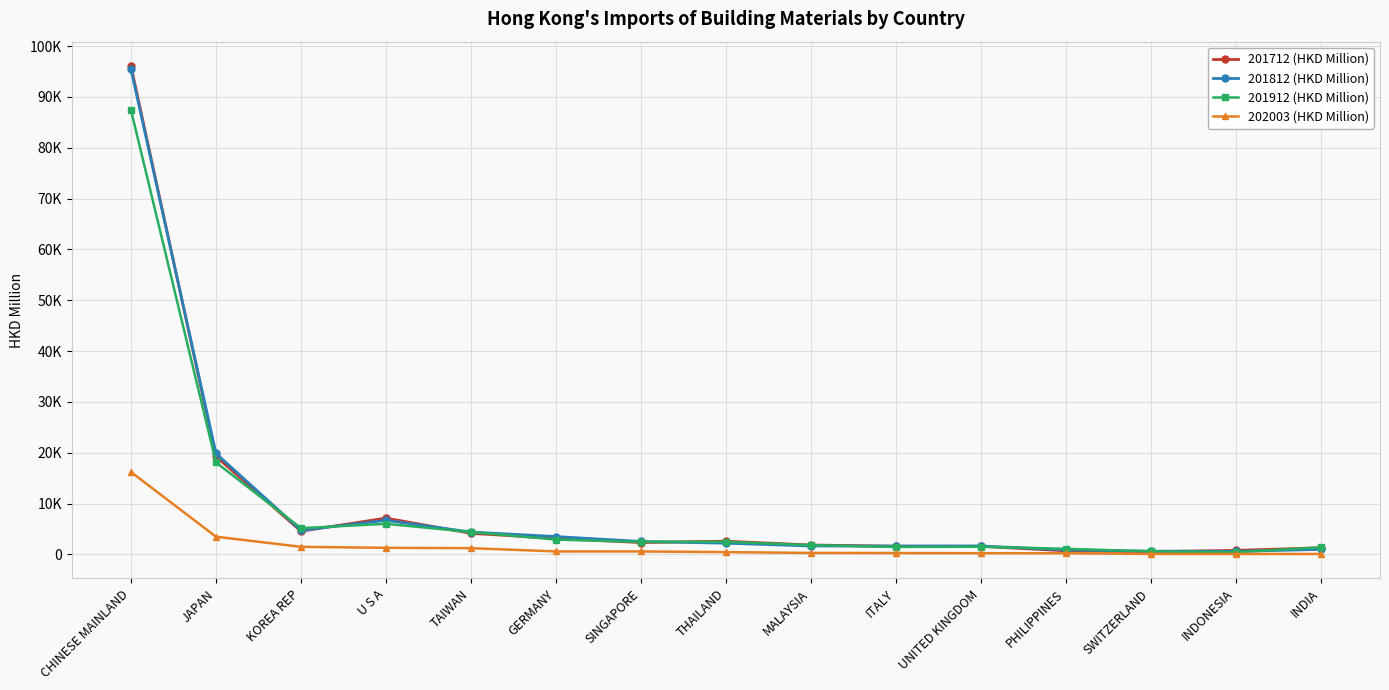

Which category has the highest value in the 201712 (HKD Million) series?

CHINESE MAINLAND